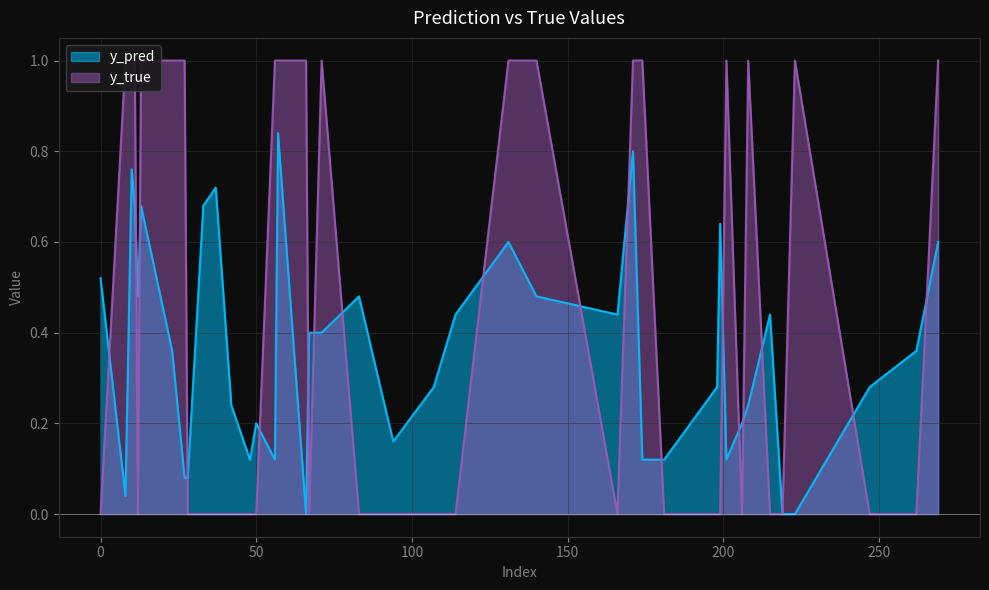

What is the label of the 36th point from the left?

48